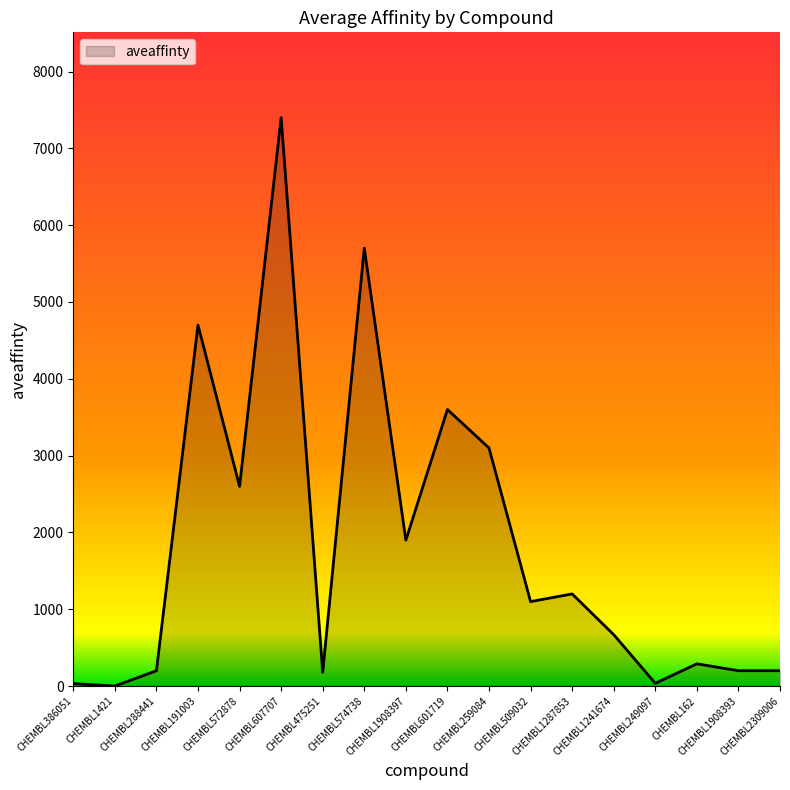

Where is the data nearest to the value 3700?

CHEMBL601719